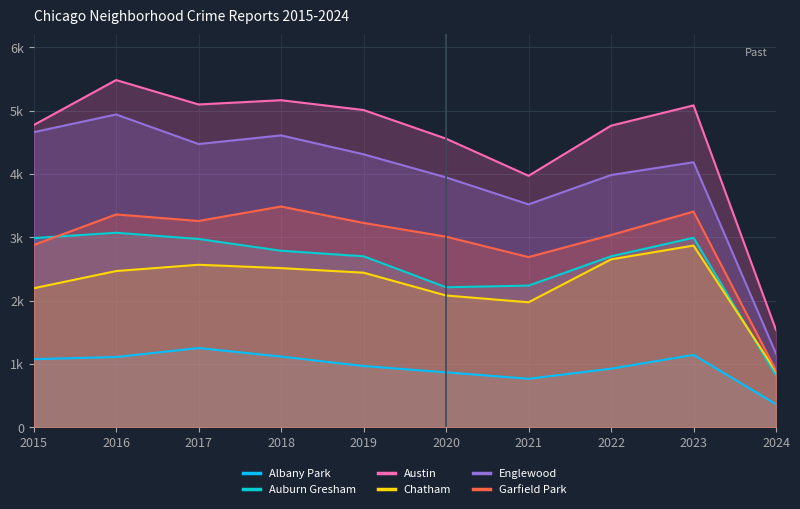

Which has a higher value, 2017 or 2018?

2017